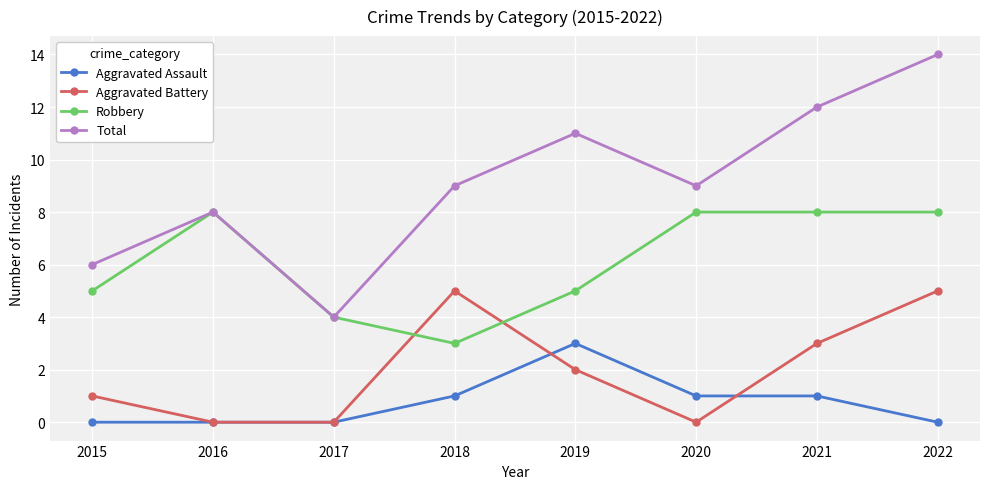

At which category is the sum across all series the highest?

2022